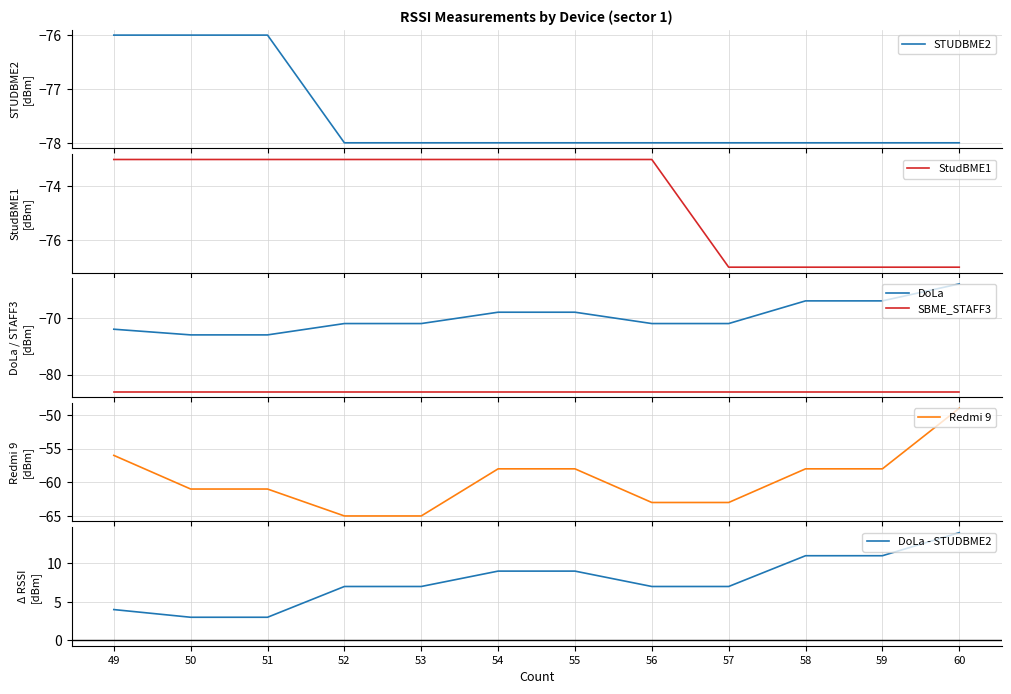

Reading left to right, list all the values displayed in this chart.

STUDBME2: 49=-76	50=-76	51=-76	52=-78	53=-78	54=-78	55=-78	56=-78	57=-78	58=-78	59=-78	60=-78
StudBME1: 49=-73	50=-73	51=-73	52=-73	53=-73	54=-73	55=-73	56=-73	57=-77	58=-77	59=-77	60=-77
DoLa: 49=-72	50=-73	51=-73	52=-71	53=-71	54=-69	55=-69	56=-71	57=-71	58=-67	59=-67	60=-64
SBME_STAFF3: 49=-83	50=-83	51=-83	52=-83	53=-83	54=-83	55=-83	56=-83	57=-83	58=-83	59=-83	60=-83
Redmi 9: 49=-56	50=-61	51=-61	52=-65	53=-65	54=-58	55=-58	56=-63	57=-63	58=-58	59=-58	60=-49
DoLa - STUDBME2: 49=4	50=3	51=3	52=7	53=7	54=9	55=9	56=7	57=7	58=11	59=11	60=14